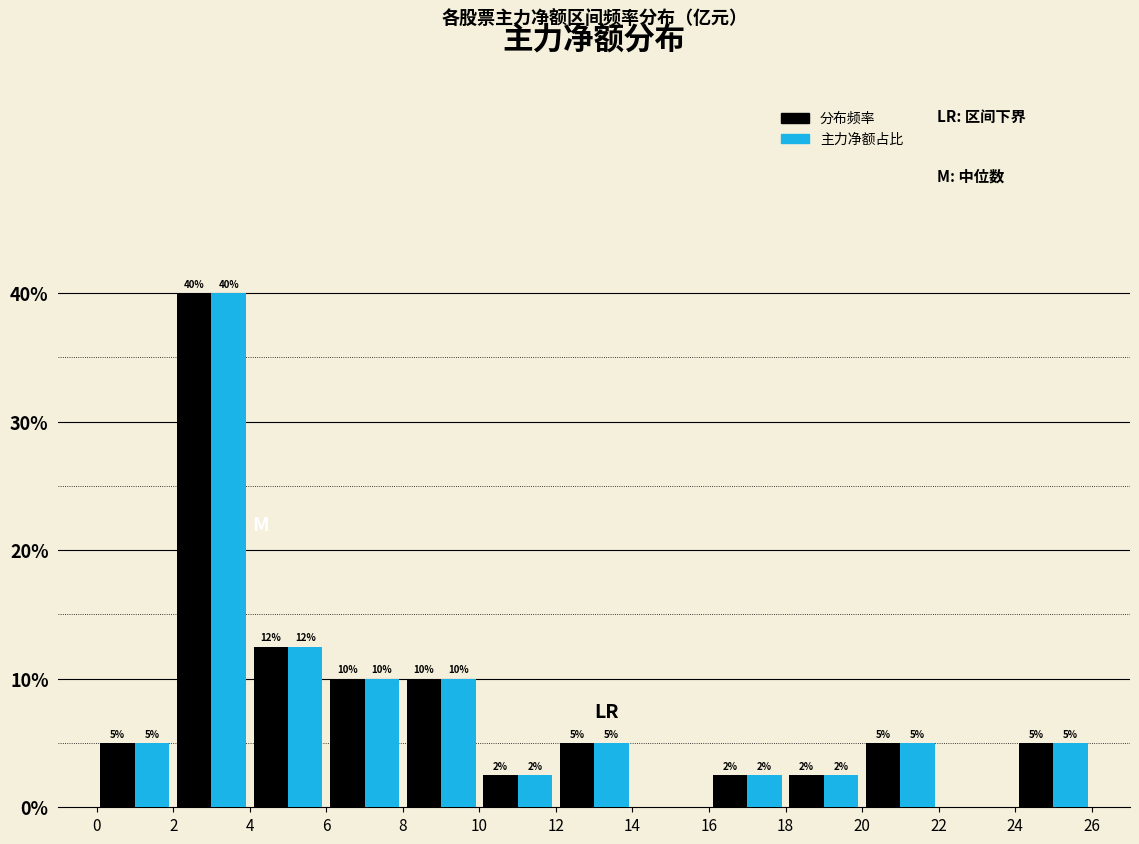

In the 分布频率 series, which range on the x-axis has the tallest bar?

2 to 4